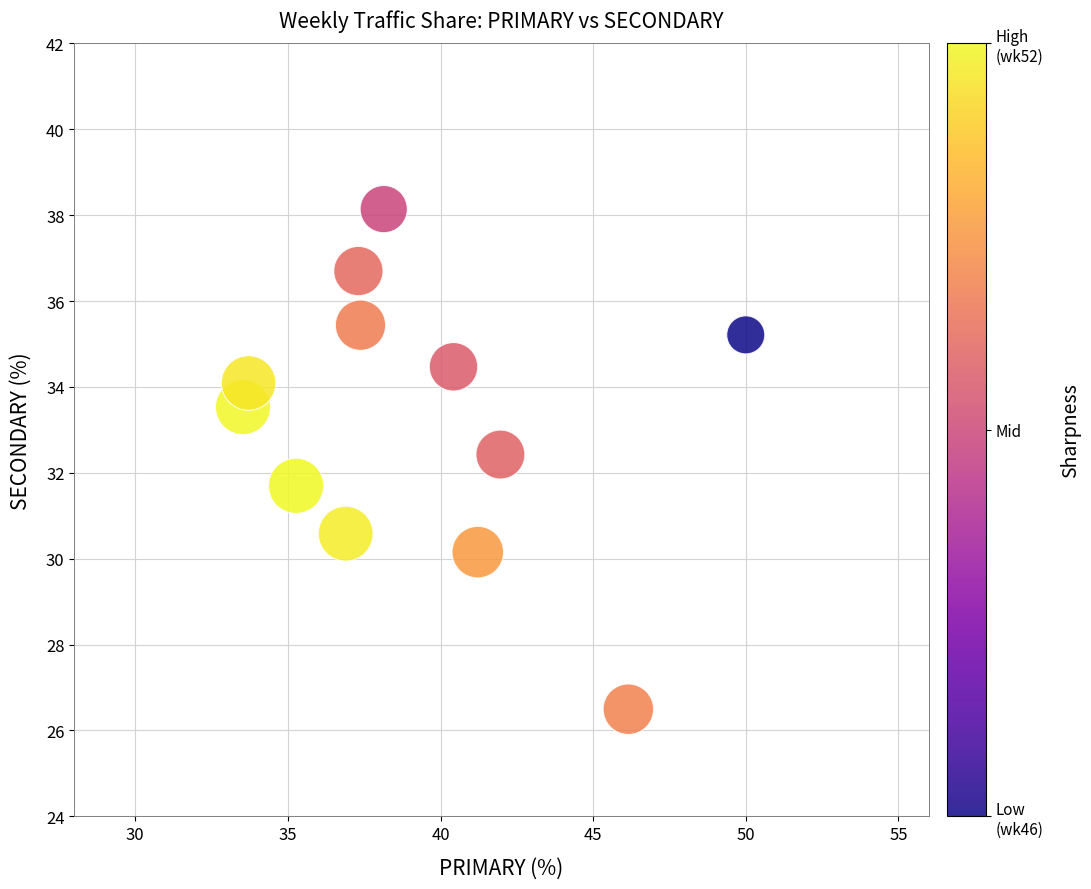

What is the range of Y values (max minus min)?

11.6